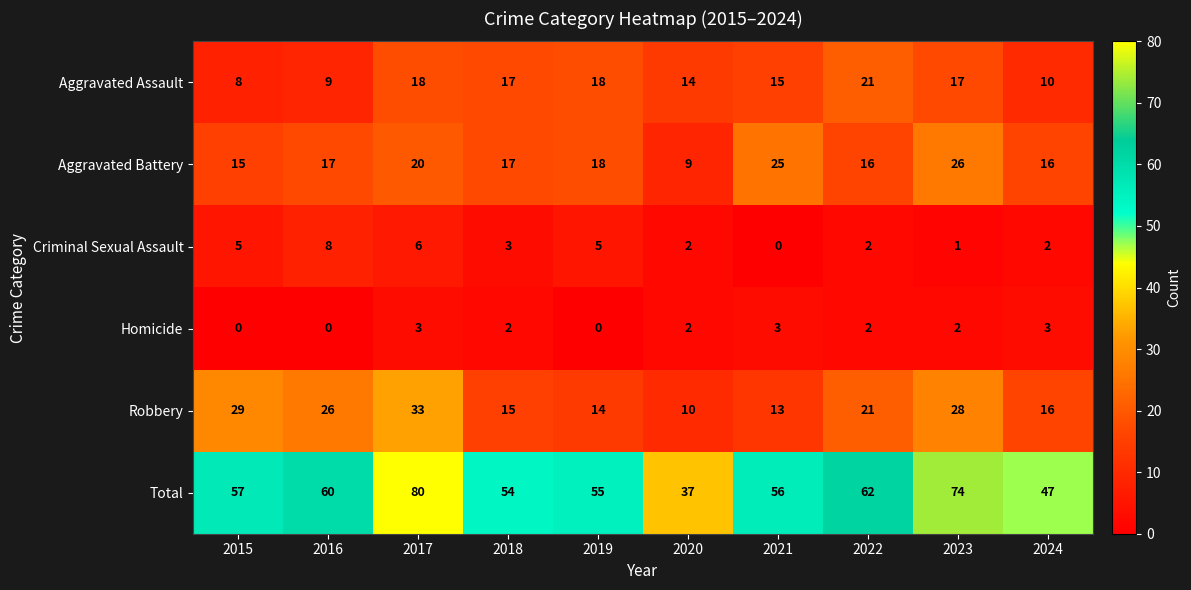

What is the difference between the maximum and second lowest values in the Criminal Sexual Assault series?

7